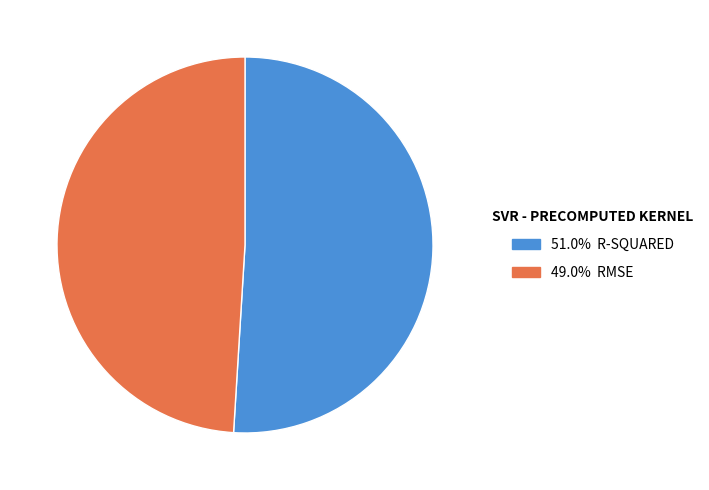

Is there a majority slice in this chart?

Yes